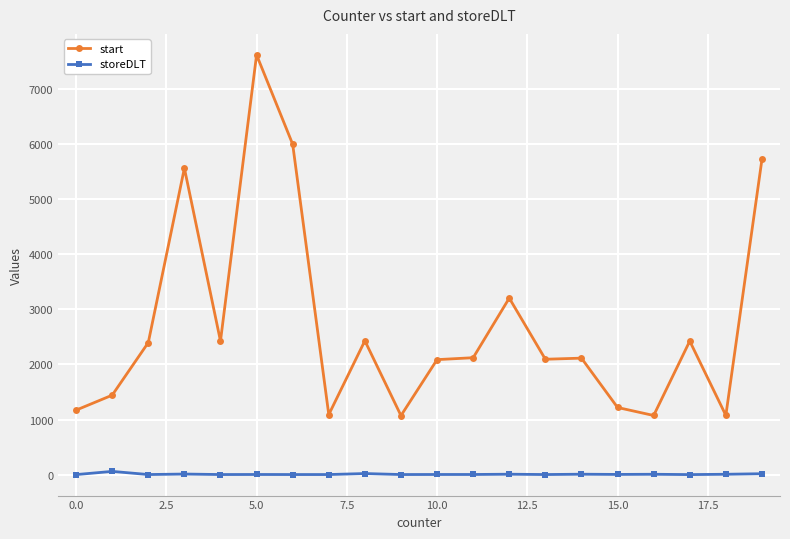

True or false: start and storeDLT intersect in this chart.

False